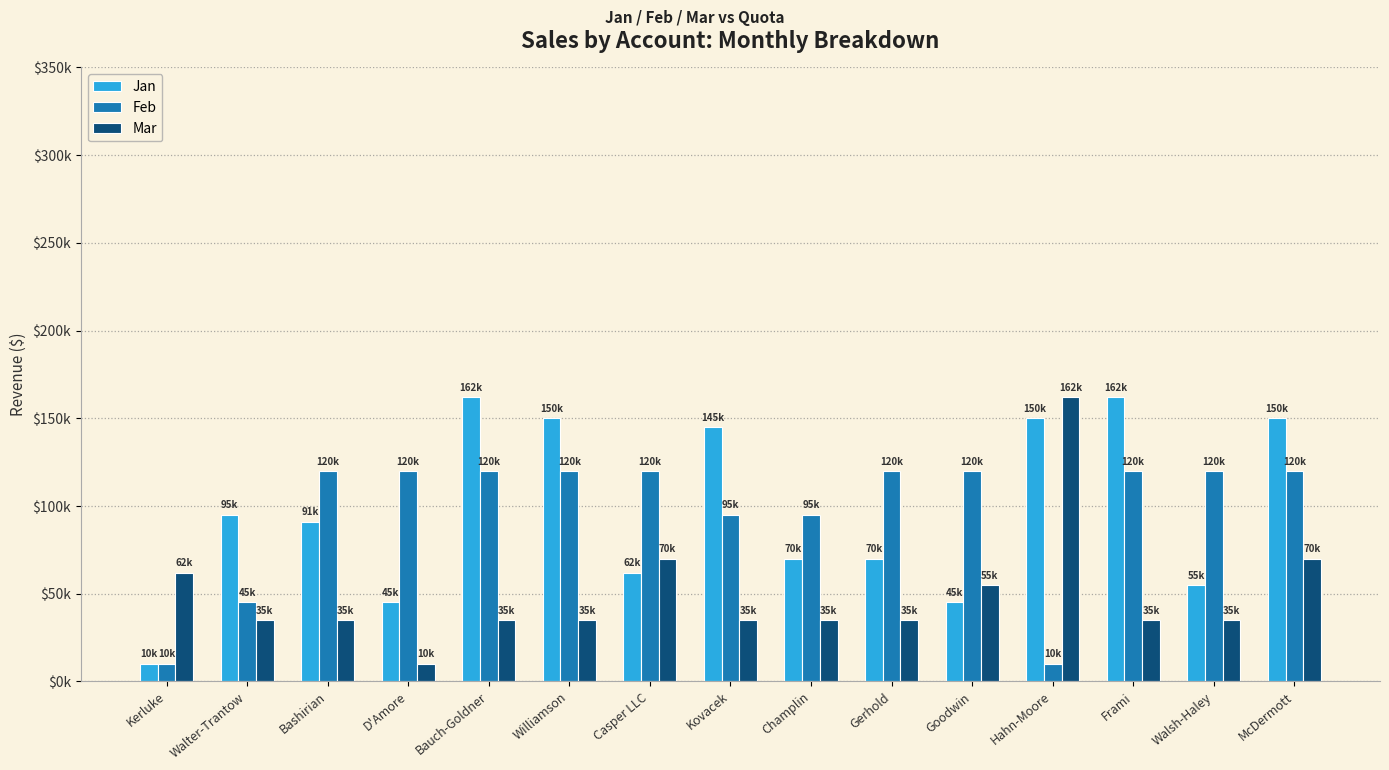

Does the chart contain stacked bars?

No